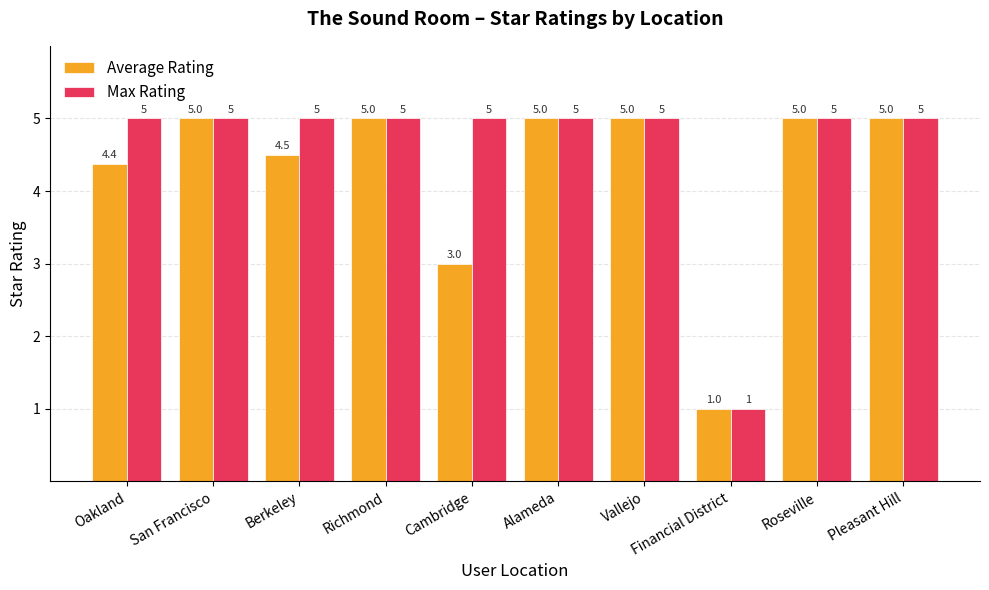

At which label is Average Rating closest to 3?

Cambridge